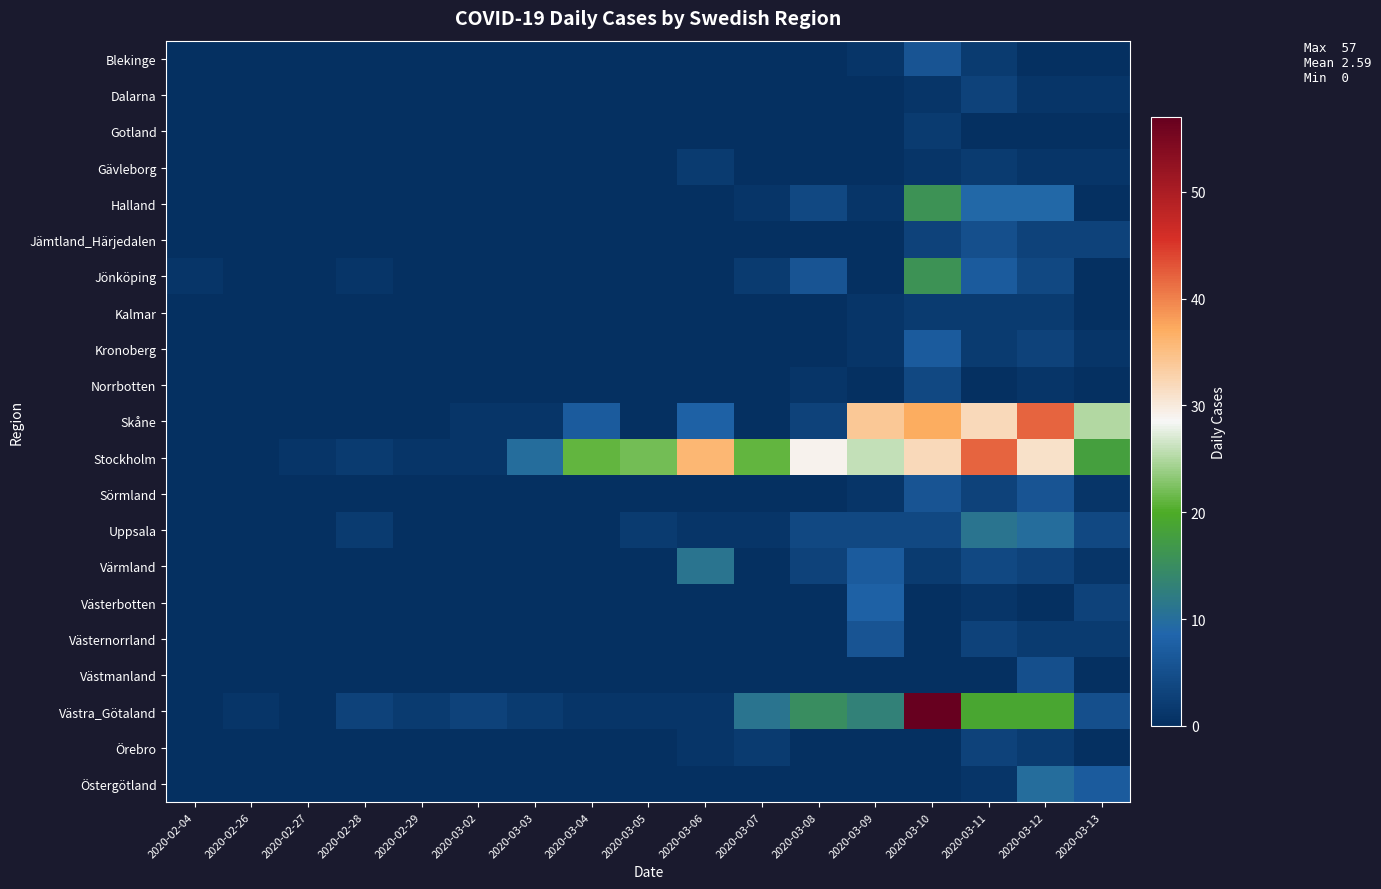

At 2020-03-04, list the series in order from largest to smallest.

Stockholm, Skåne, Västra_Götaland, Blekinge, Dalarna, Gotland, Gävleborg, Halland, Jämtland_Härjedalen, Jönköping, Kalmar, Kronoberg, Norrbotten, Sörmland, Uppsala, Värmland, Västerbotten, Västernorrland, Västmanland, Örebro, Östergötland